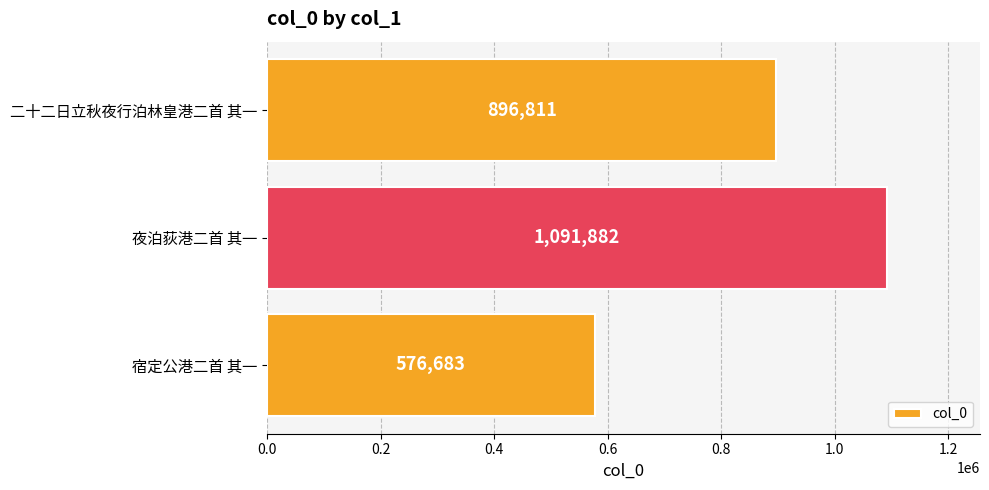

What is the difference between the maximum and minimum values?

515199